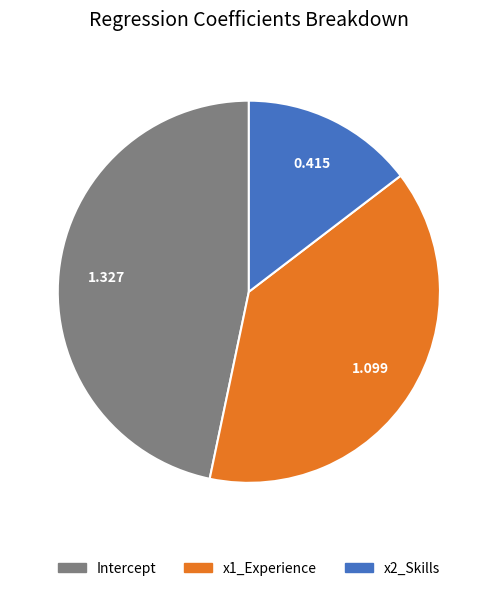

The Intercept slice represents 47% of the pie. True or false?

True